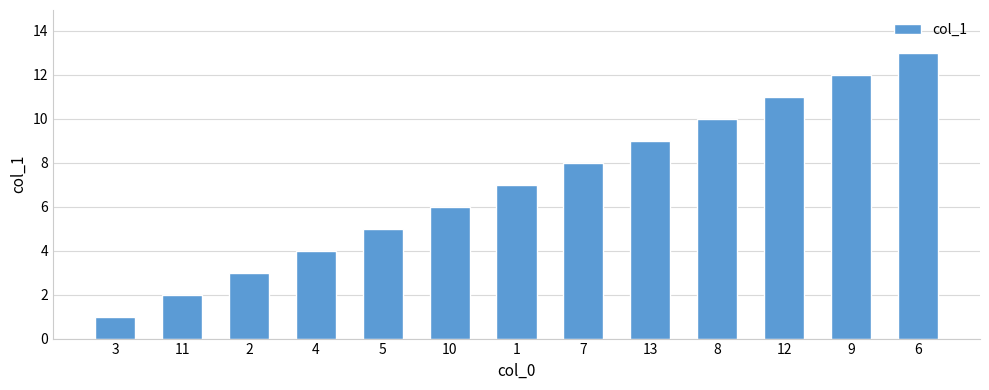

What is the label of the 10th bar from the right?

4